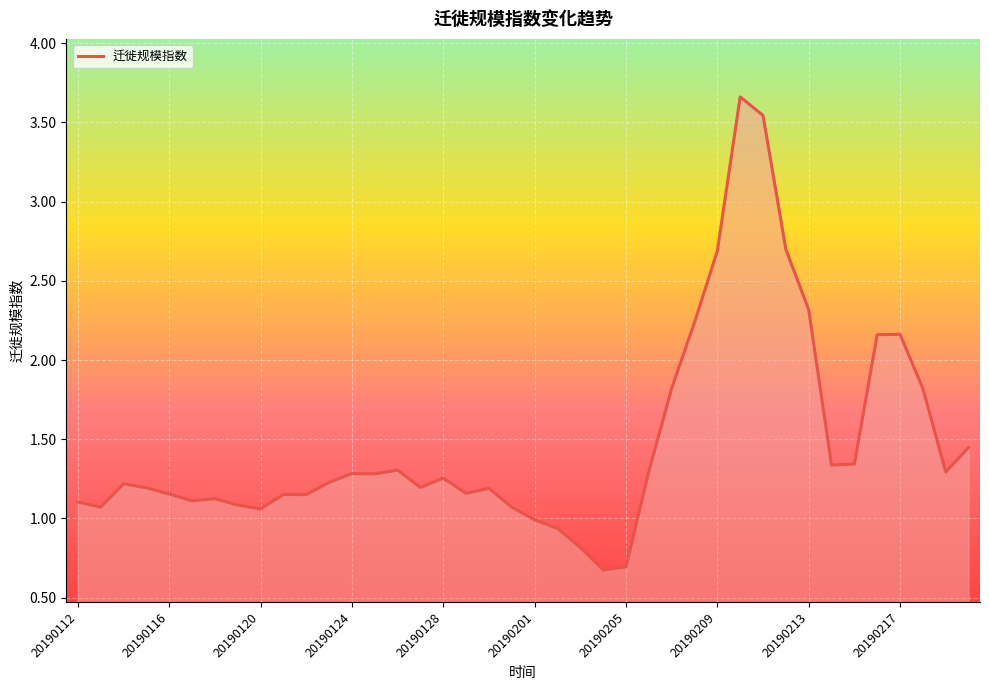

What is the difference between the maximum and minimum values?

3.0